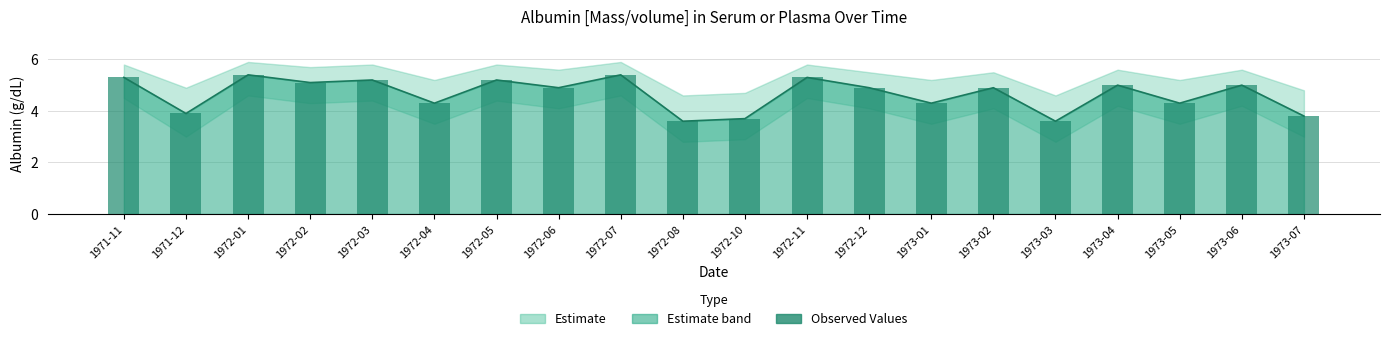

Rank the categories by value from lowest to highest.

1972-08, 1973-03, 1972-10, 1973-07, 1971-12, 1972-04, 1973-01, 1973-05, 1972-06, 1972-12, 1973-02, 1973-04, 1973-06, 1972-02, 1972-03, 1972-05, 1971-11, 1972-11, 1972-01, 1972-07